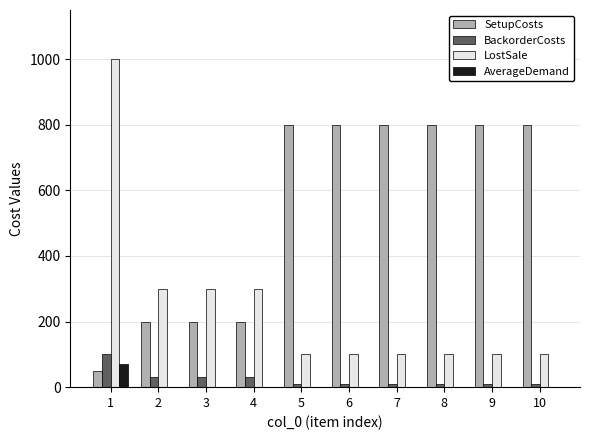

What is the total value across all series at 4?

530